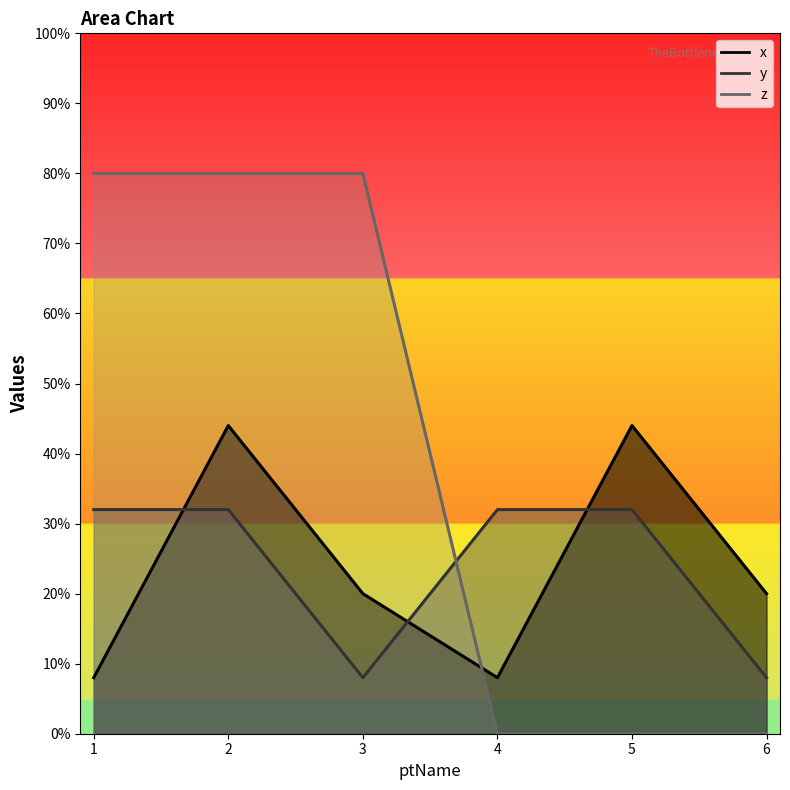

Which series has the widest spread of values?

z